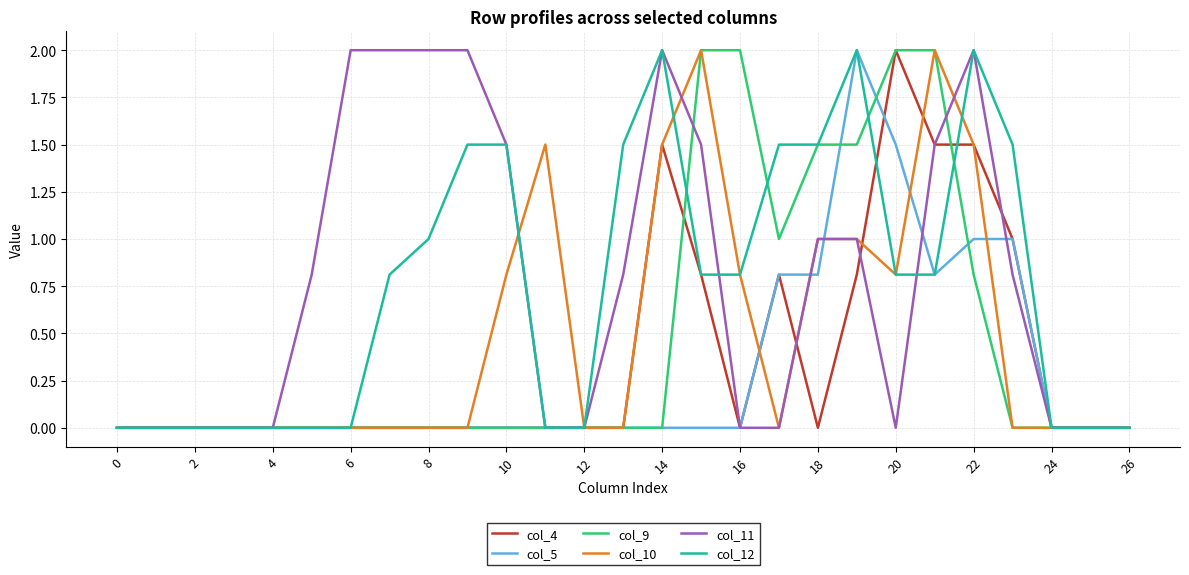

Which series has the largest total across all categories?

col_11